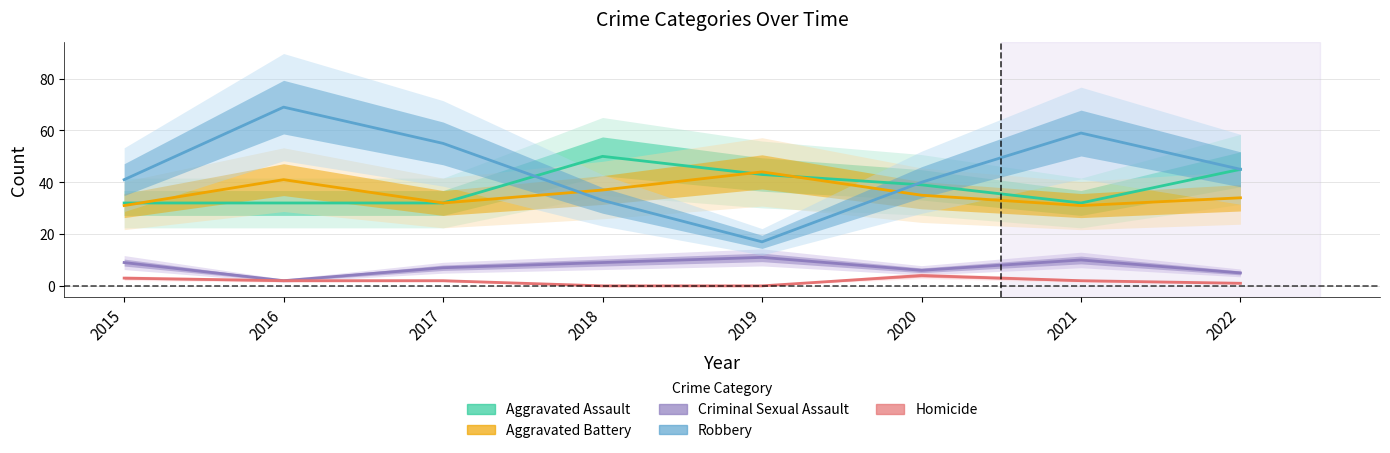

What is the approximate value of Criminal Sexual Assault at 2017?

7